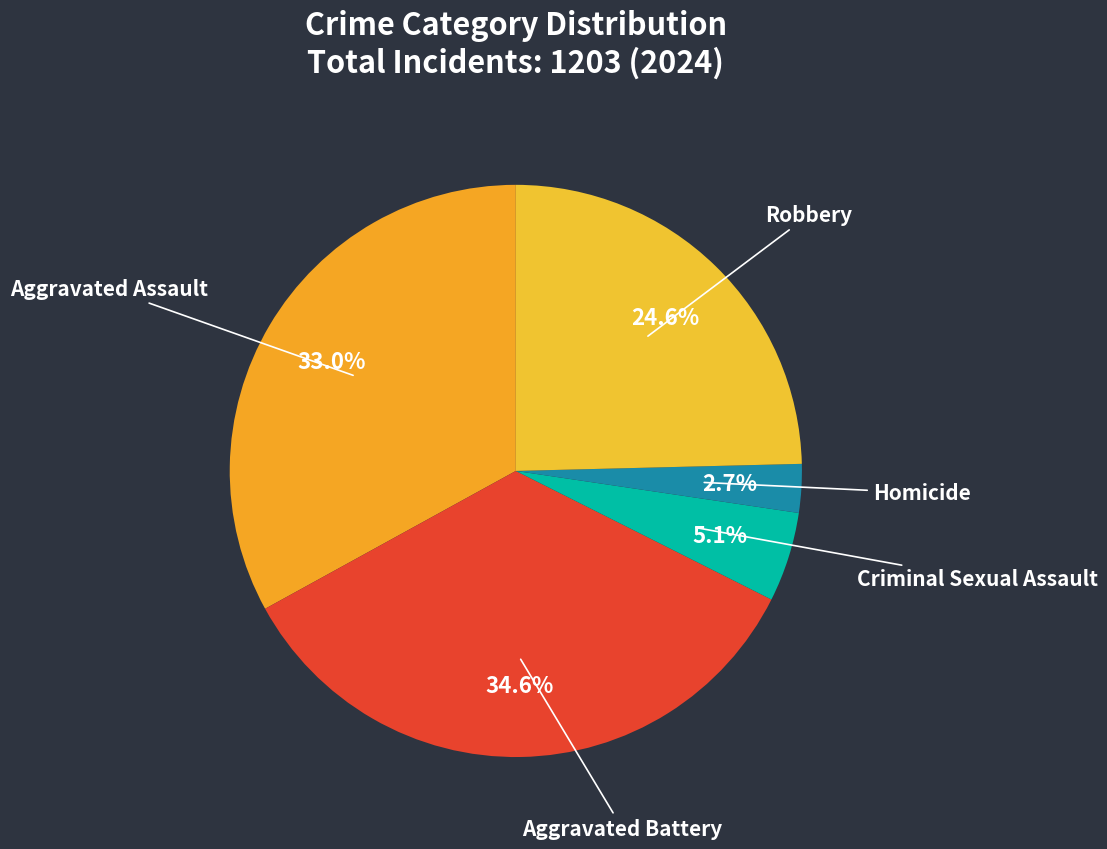

Which has a higher value, Aggravated Assault or Aggravated Battery?

Aggravated Battery